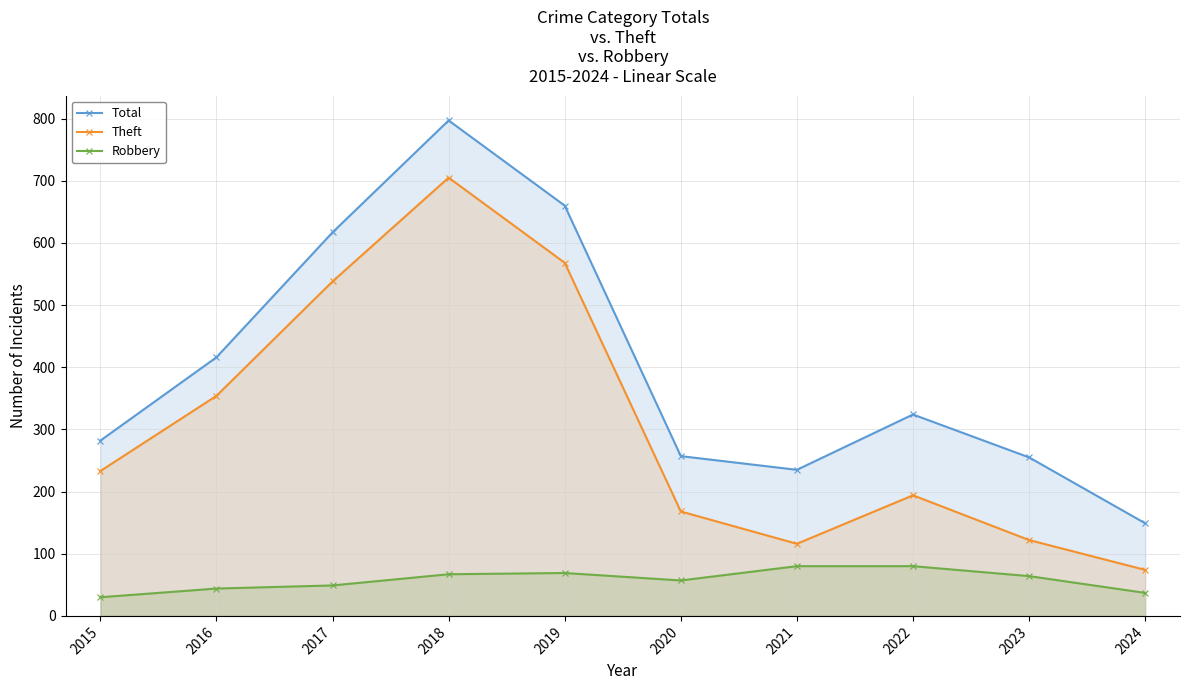

True or false: Theft and Total cross at least once.

False